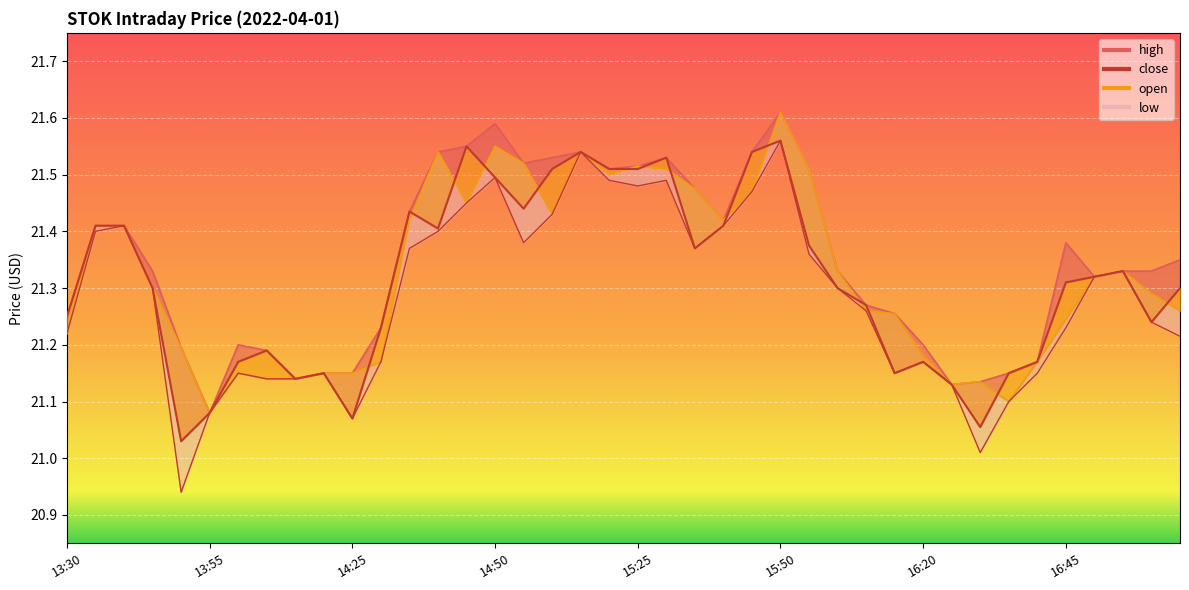

Reading left to right, what are all the values shown in this chart?

high: 21.2	21.4	21.4	21.3	21.2	21.1	21.2	21.2	21.1	21.1	21.1	21.2	21.4	21.5	21.6	21.6	21.5	21.5	21.5	21.5	21.5	21.5	21.5	21.4	21.5	21.6	21.5	21.3	21.3	21.3	21.2	21.1	21.1	21.1	21.2	21.4	21.3	21.3	21.3	21.4
close: 21.2	21.4	21.4	21.3	21.0	21.1	21.2	21.2	21.1	21.1	21.1	21.2	21.4	21.4	21.6	21.5	21.4	21.5	21.5	21.5	21.5	21.5	21.4	21.4	21.5	21.6	21.4	21.3	21.3	21.1	21.2	21.1	21.1	21.1	21.2	21.3	21.3	21.3	21.2	21.3
open: 21.2	21.4	21.4	21.3	21.2	21.1	21.1	21.1	21.1	21.1	21.1	21.2	21.4	21.5	21.4	21.6	21.5	21.4	21.5	21.5	21.5	21.5	21.5	21.4	21.5	21.6	21.5	21.3	21.3	21.3	21.2	21.1	21.1	21.1	21.2	21.2	21.3	21.3	21.3	21.3
low: 21.2	21.4	21.4	21.3	20.9	21.1	21.1	21.1	21.1	21.1	21.1	21.2	21.4	21.4	21.4	21.5	21.4	21.4	21.5	21.5	21.5	21.5	21.4	21.4	21.5	21.6	21.4	21.3	21.3	21.1	21.2	21.1	21.0	21.1	21.1	21.2	21.3	21.3	21.2	21.2